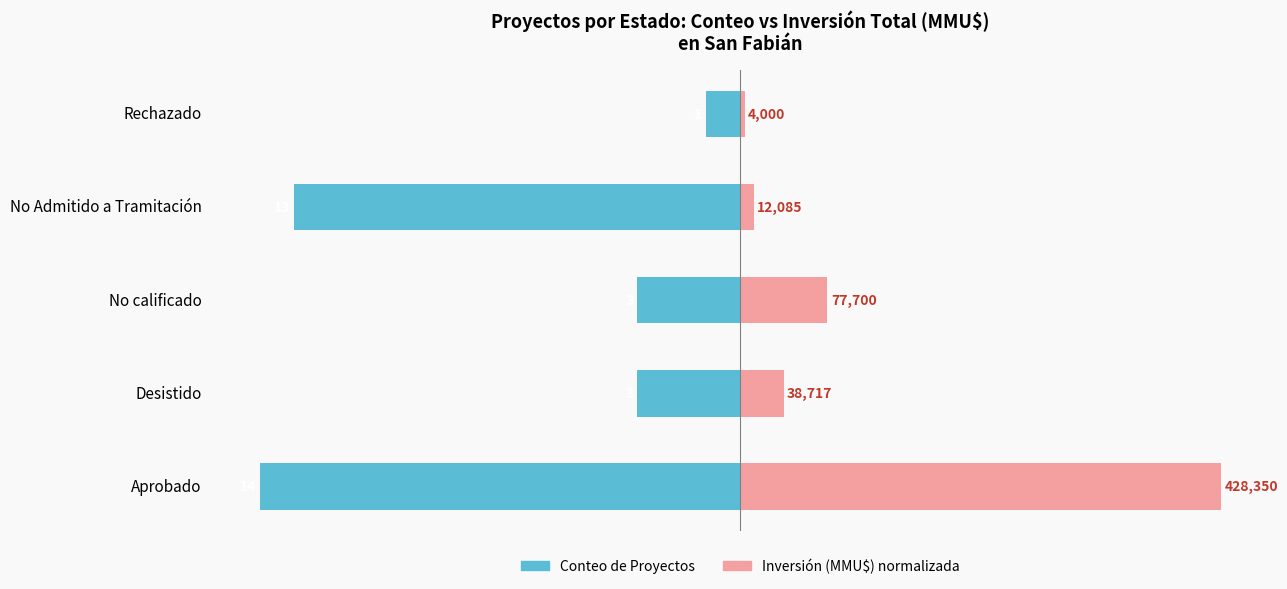

Is it true that Conteo de Proyectos equals -20.4 at −20?

False